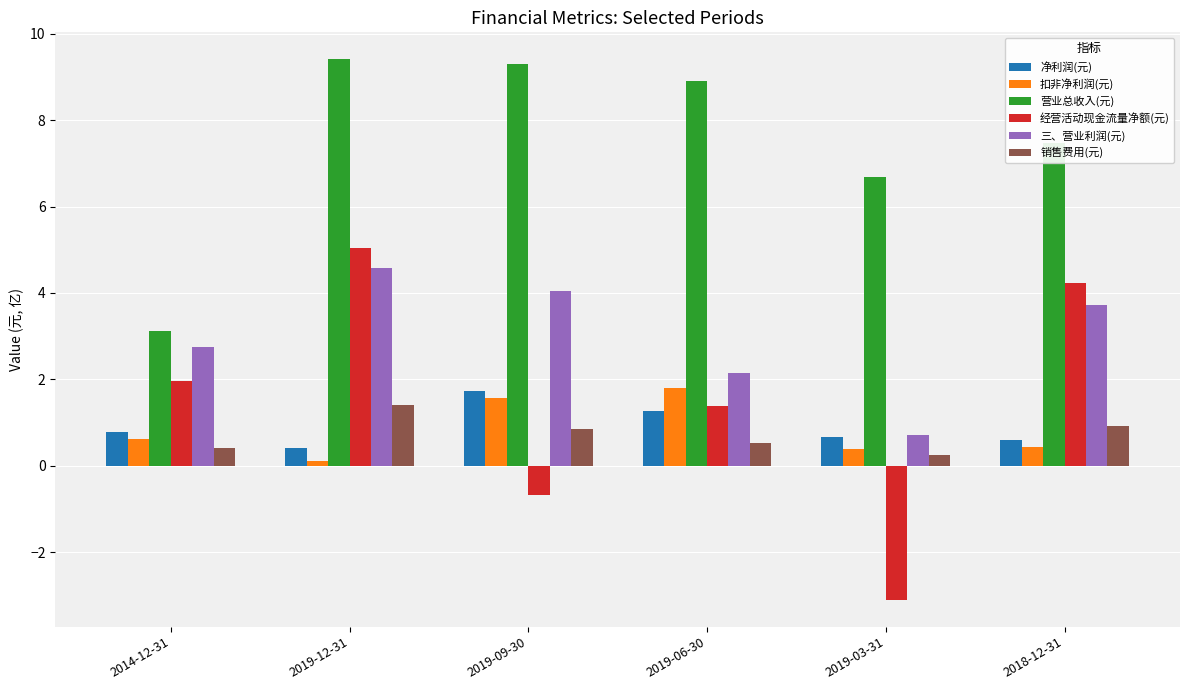

What are all the series names shown in the legend?

净利润(元), 扣非净利润(元), 营业总收入(元), 经营活动现金流量净额(元), 三、营业利润(元), 销售费用(元)